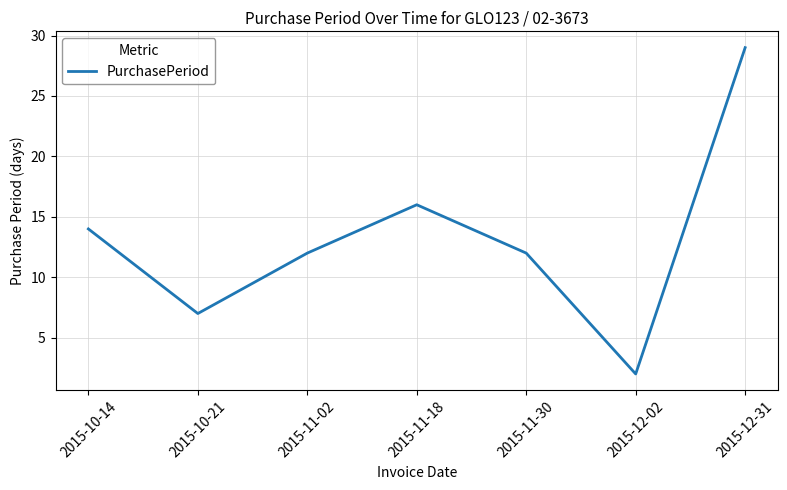

Where does the data first go above 12?

2015-10-14